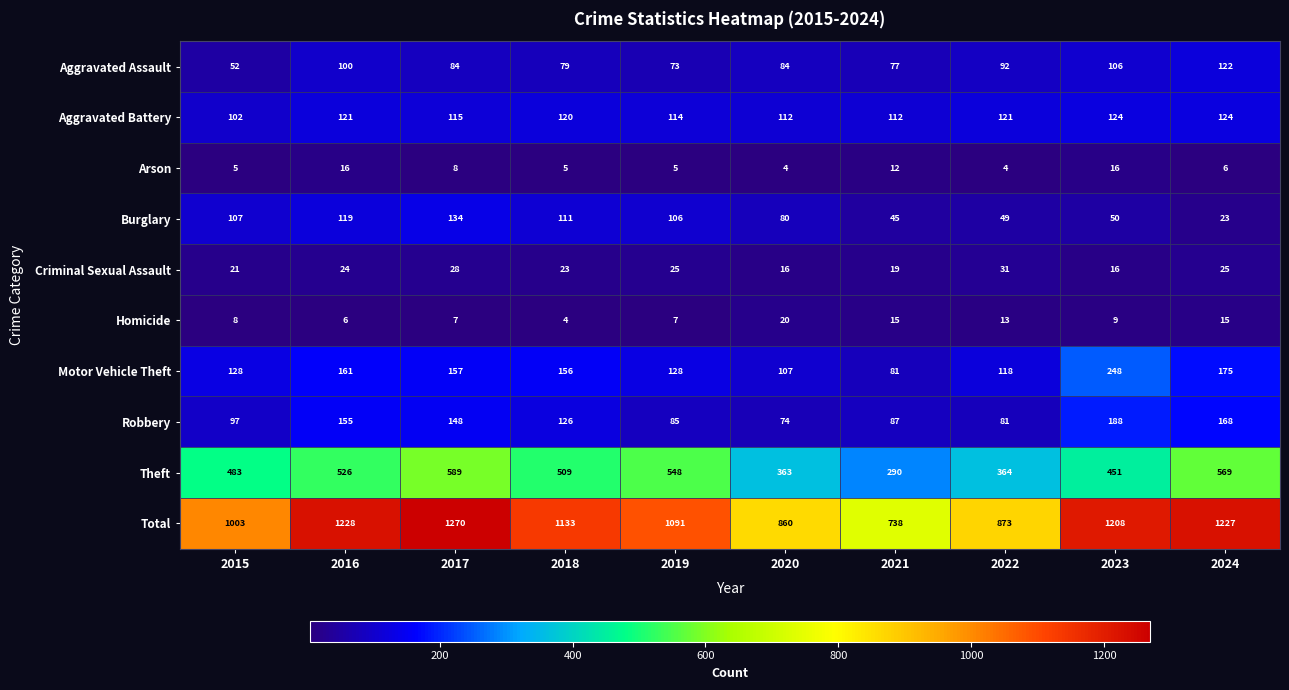

Which series changed the most between 2018 and 2020?

Total